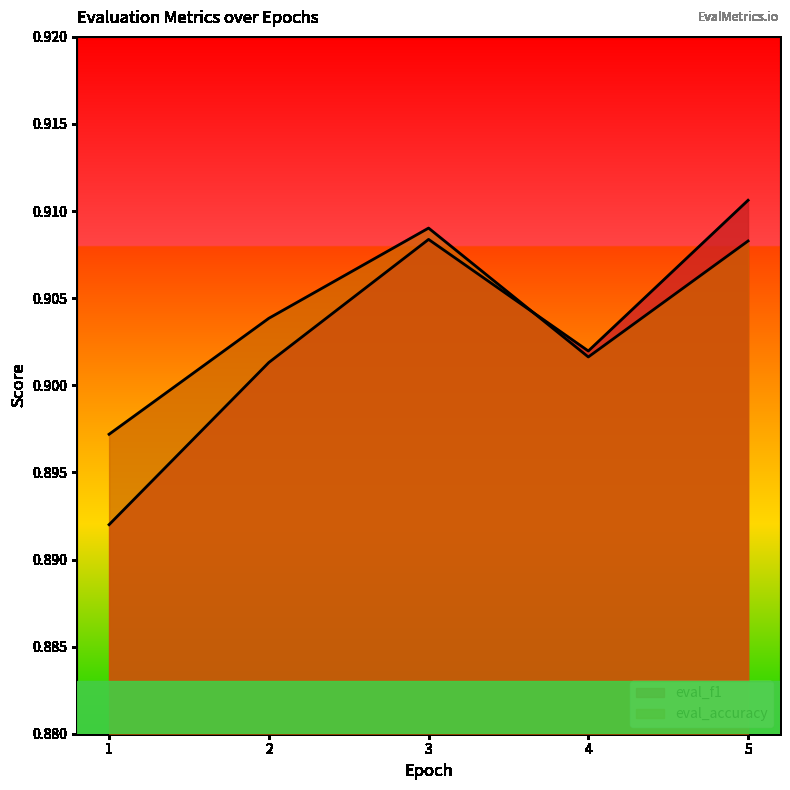

Is it true that eval_f1 equals 0.9 at 4.0?

True